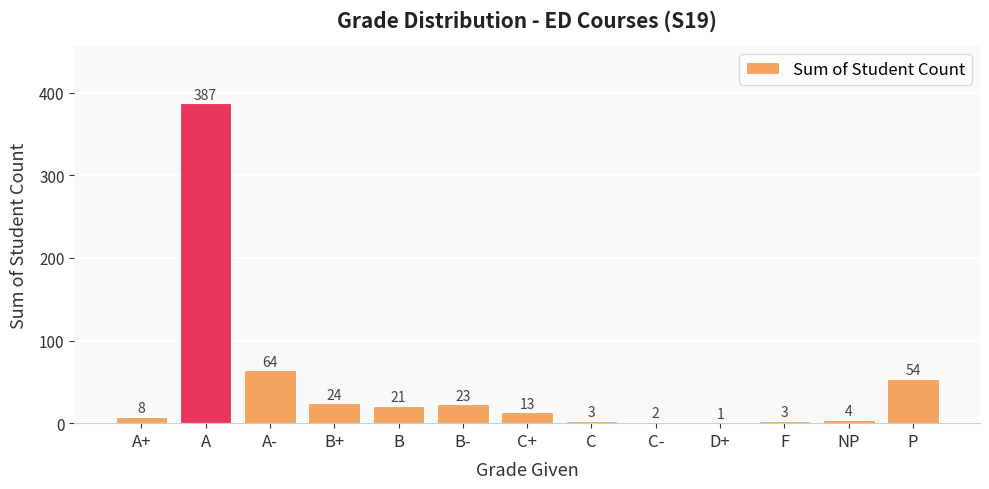

Count the number of data series in this chart.

1